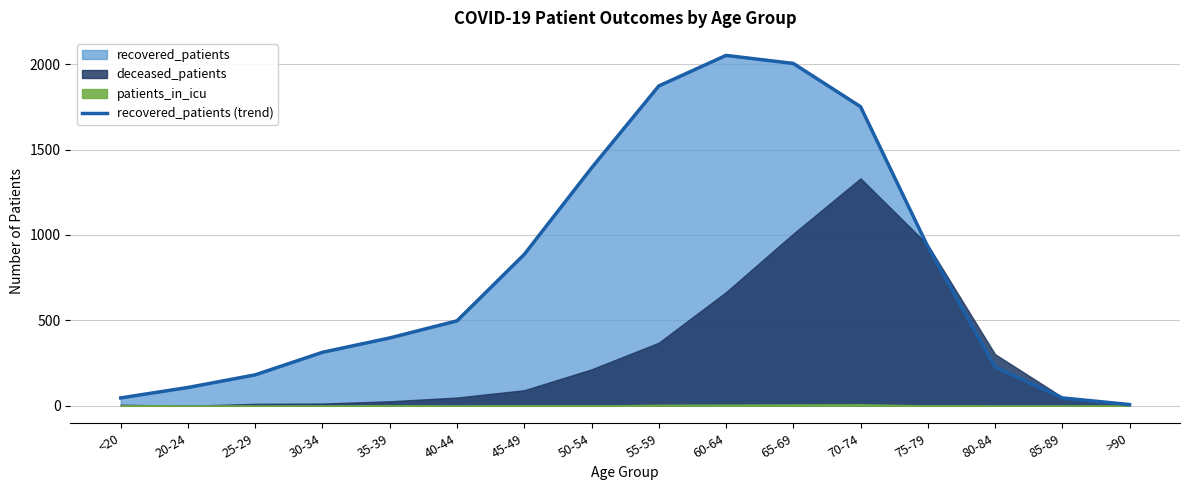

List the labels in order of value, smallest first.

>90, <20, 85-89, 20-24, 25-29, 80-84, 30-34, 35-39, 40-44, 45-49, 75-79, 50-54, 70-74, 55-59, 65-69, 60-64